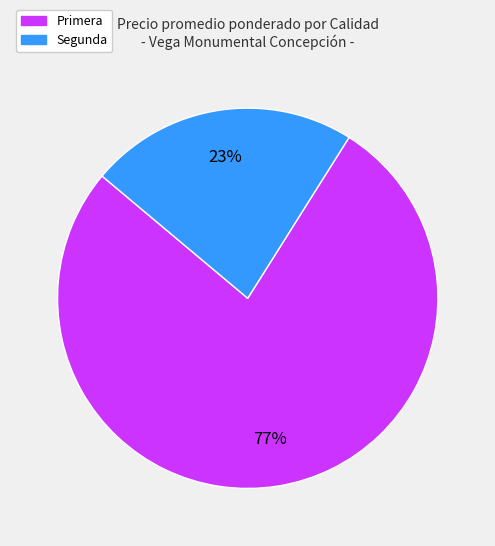

Does any single category account for the majority?

Yes